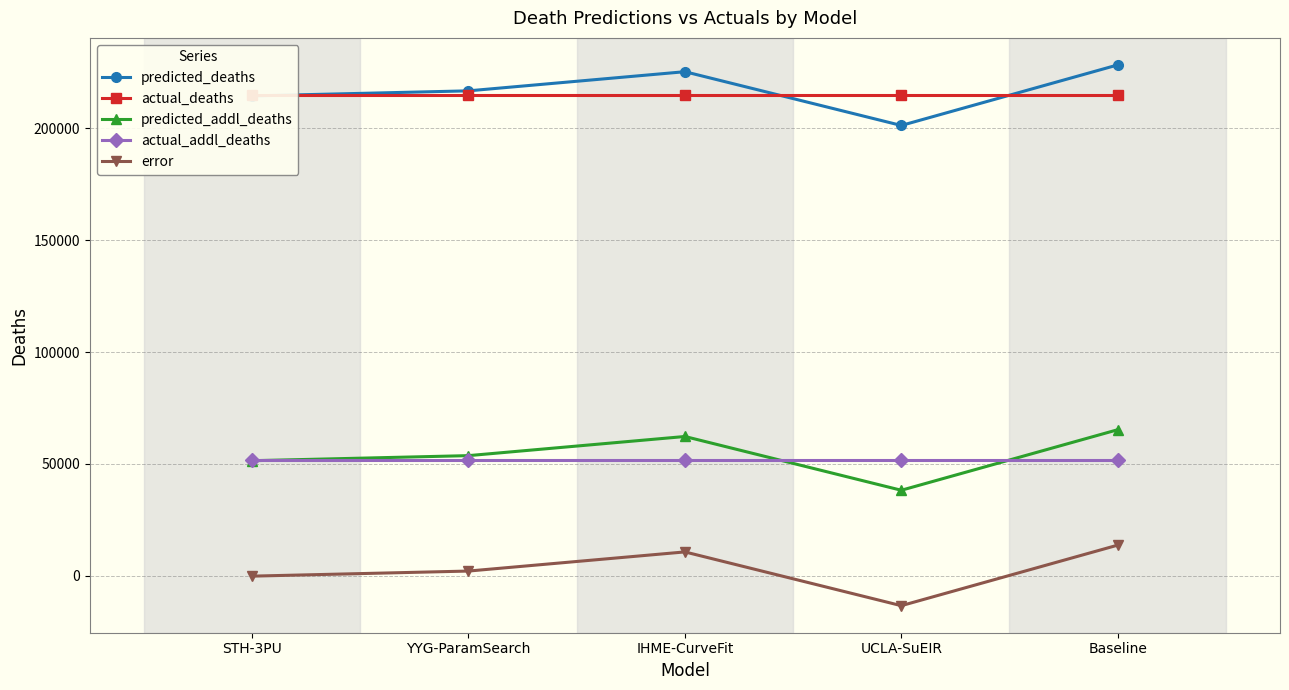

What is the difference between the maximum and minimum values in the error series?

27042.2